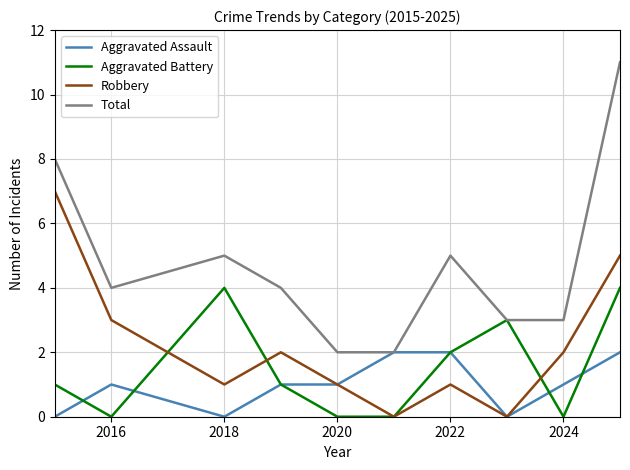

Which series has the largest total across all categories?

Total